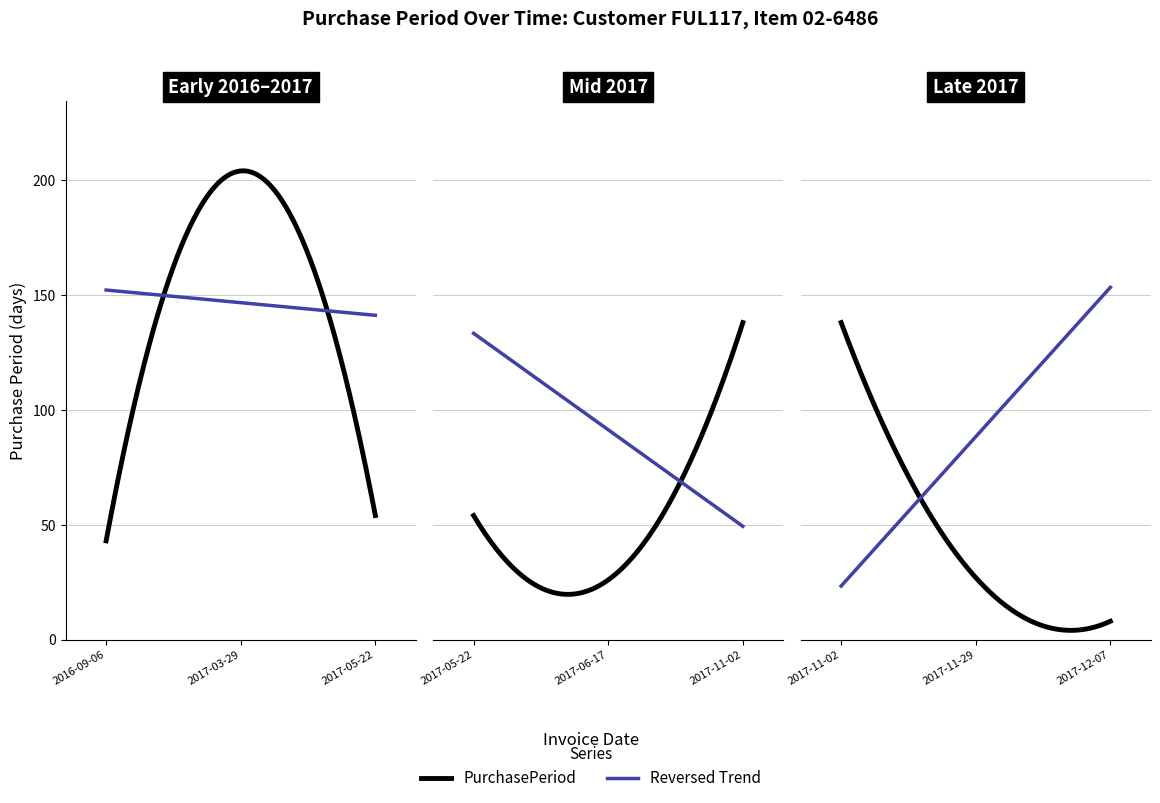

Rank the categories by value from lowest to highest.

2017-12-07, 2017-06-17, 2017-11-29, 2016-09-06, 2017-05-22, 2017-11-02, 2017-03-29